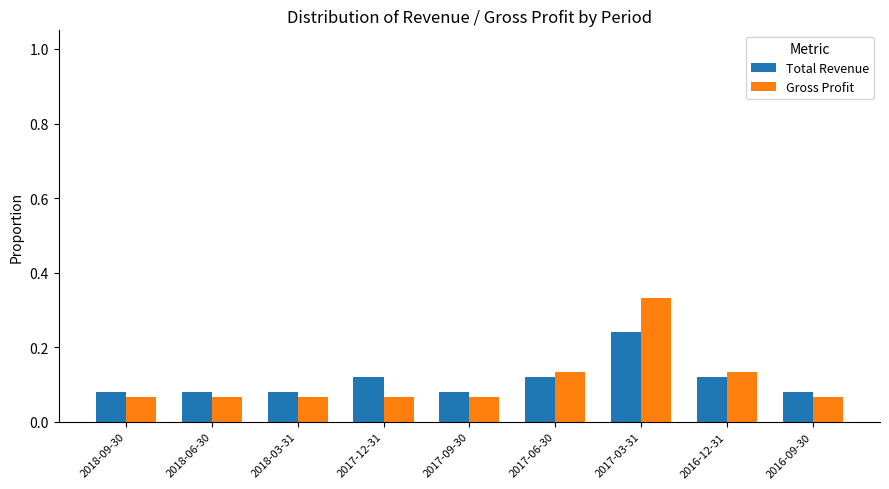

At 2018-09-30, list the series in order from smallest to largest.

Gross Profit, Total Revenue